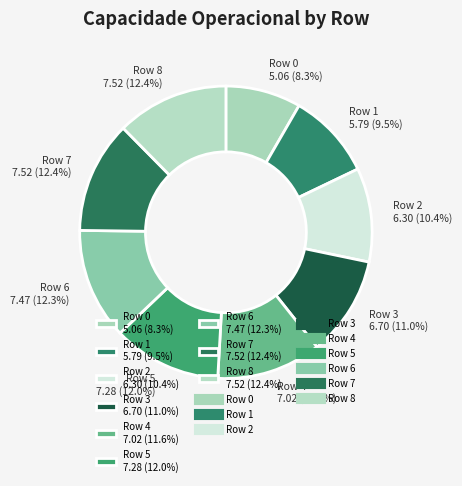

To the nearest percent, what portion does Row 8 represent?

12%